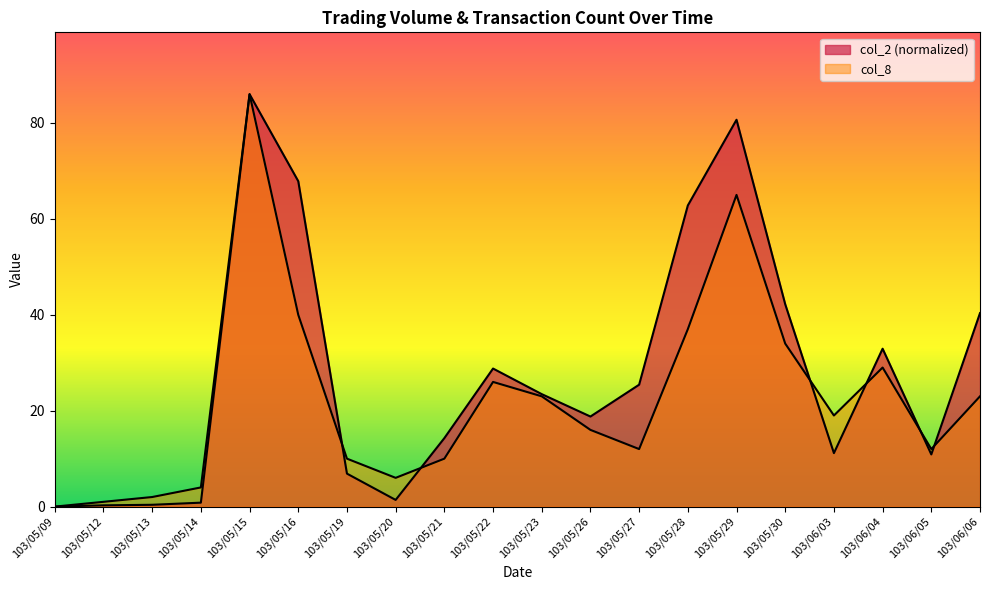

Is the value of col_2 at 103/06/04 greater than the value of col_8 at 103/05/12?

Yes